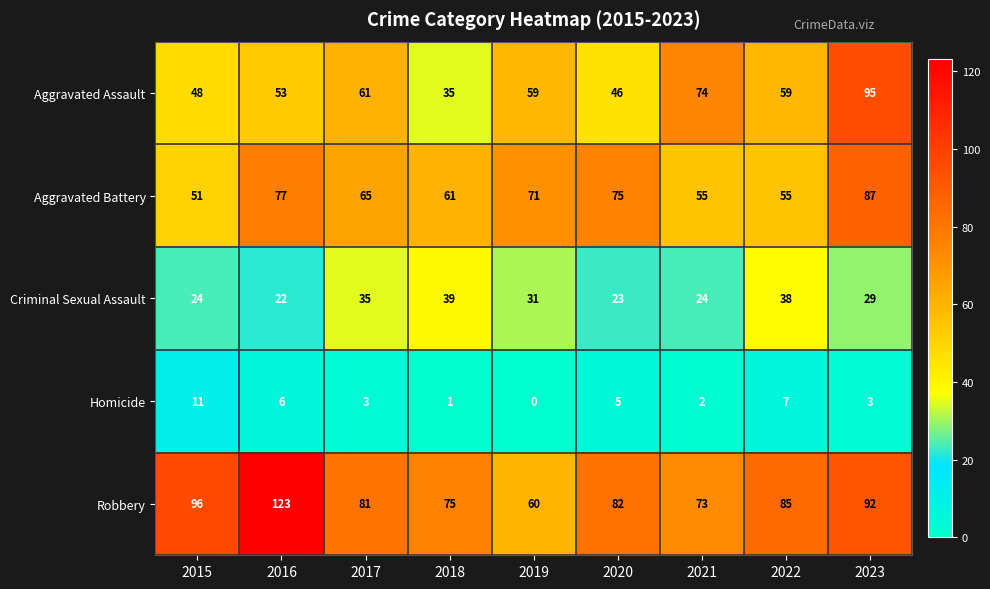

Between 2018 and 2021, which series saw the biggest shift?

Aggravated Assault